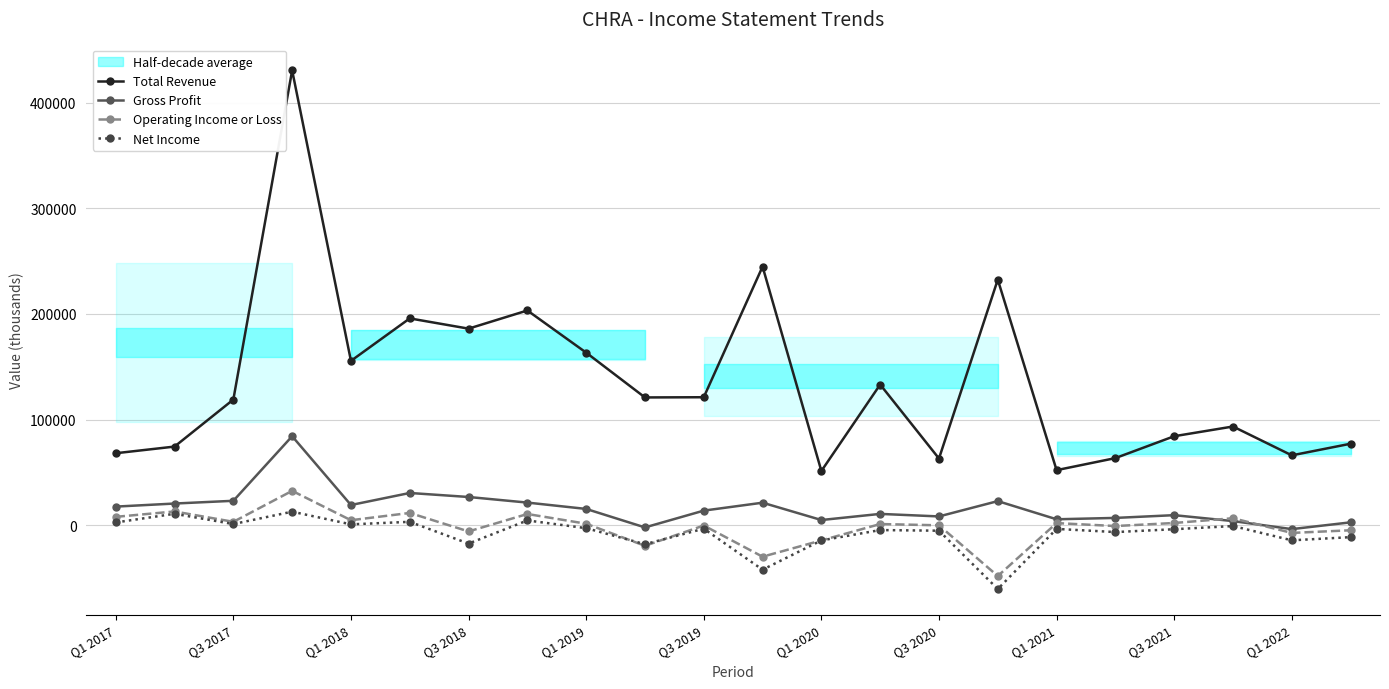

True or false: Net Income has a value of -11300 at 21.

True